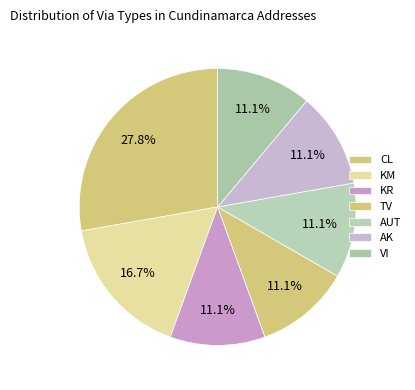

Which category has the smallest portion of the pie?

KR